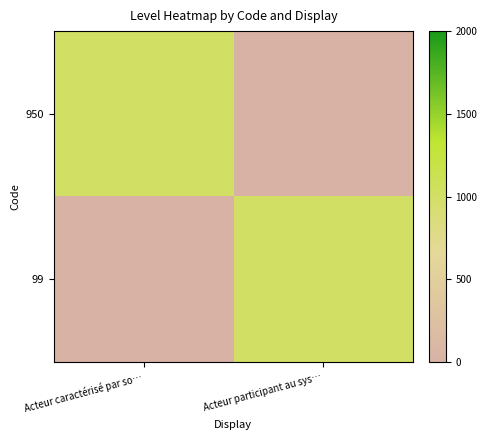

Reading left to right, what are all the values shown in this chart?

950: Acteur caractérisé par so…=1000	Acteur participant au sys…=0
99: Acteur caractérisé par so…=0	Acteur participant au sys…=1000